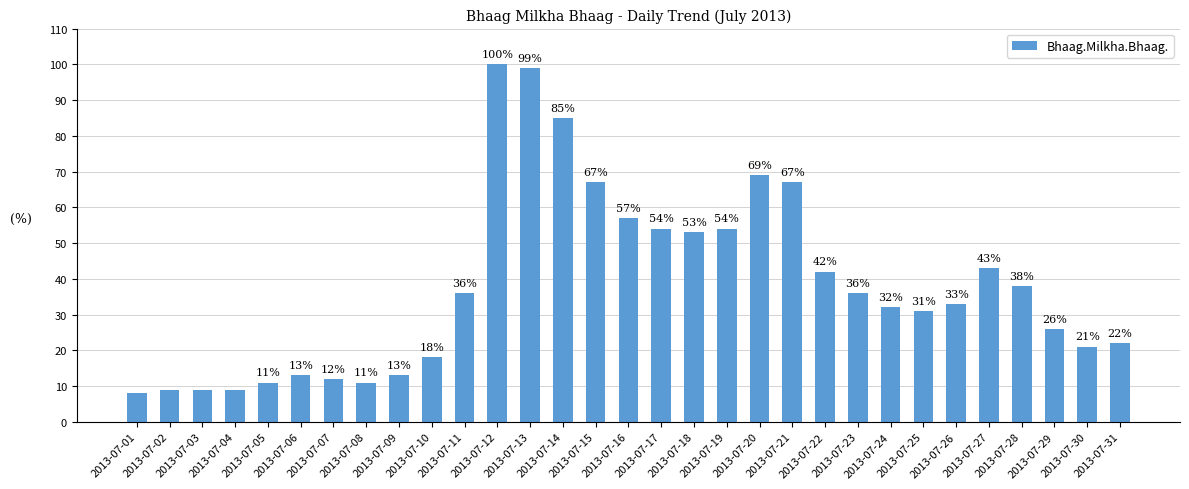

Which category has the highest value across all series?

2013-07-12